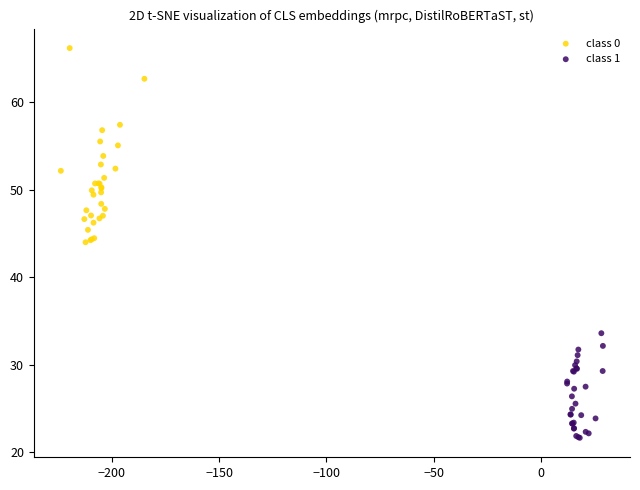

Which series contains the lowest Y value?

class 1